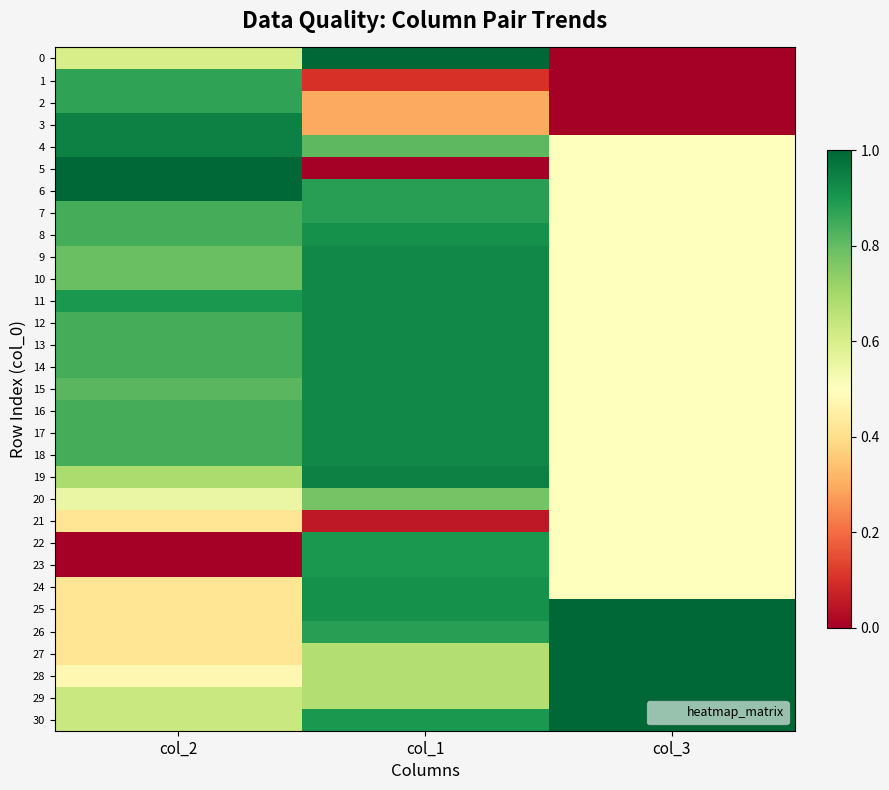

Rank the series by their maximum value, from lowest to highest.

21, 20, 1, 2, 7, 22, 23, 8, 24, 9, 10, 11, 12, 13, 14, 15, 16, 17, 18, 3, 4, 19, 0, 5, 6, 25, 26, 27, 28, 29, 30